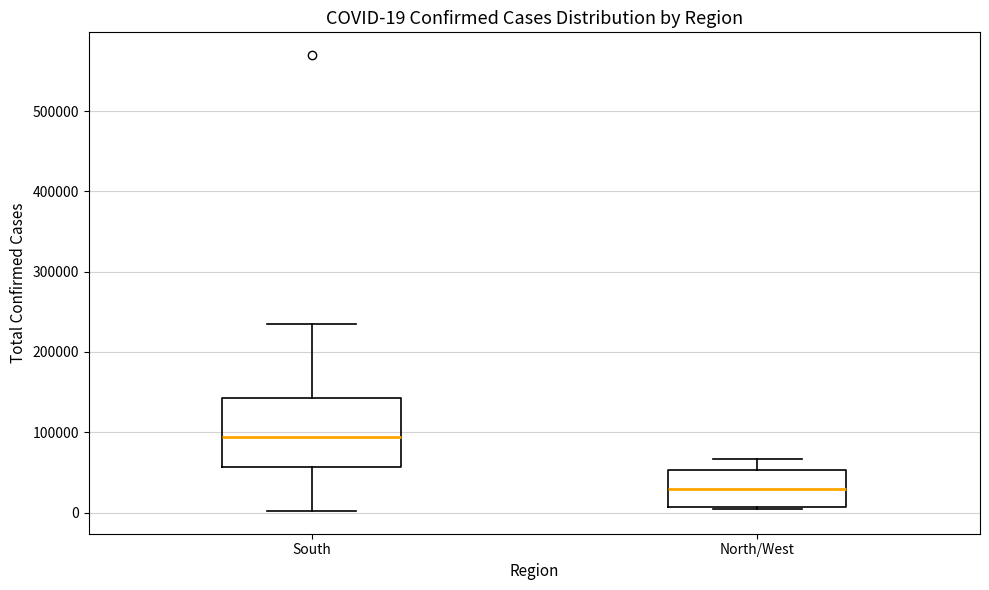

Which box's median line is the highest?

South